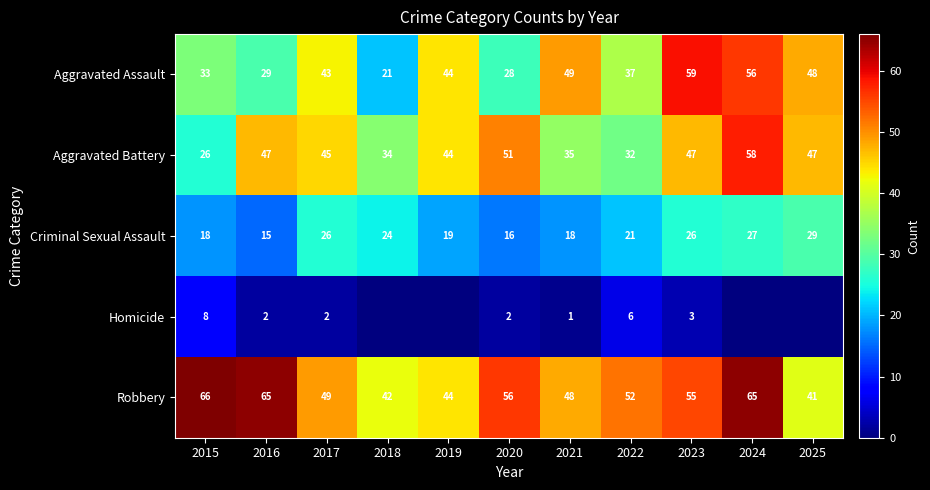

List the labels in order of Aggravated Assault value, largest first.

2023, 2024, 2021, 2025, 2019, 2017, 2022, 2015, 2016, 2020, 2018